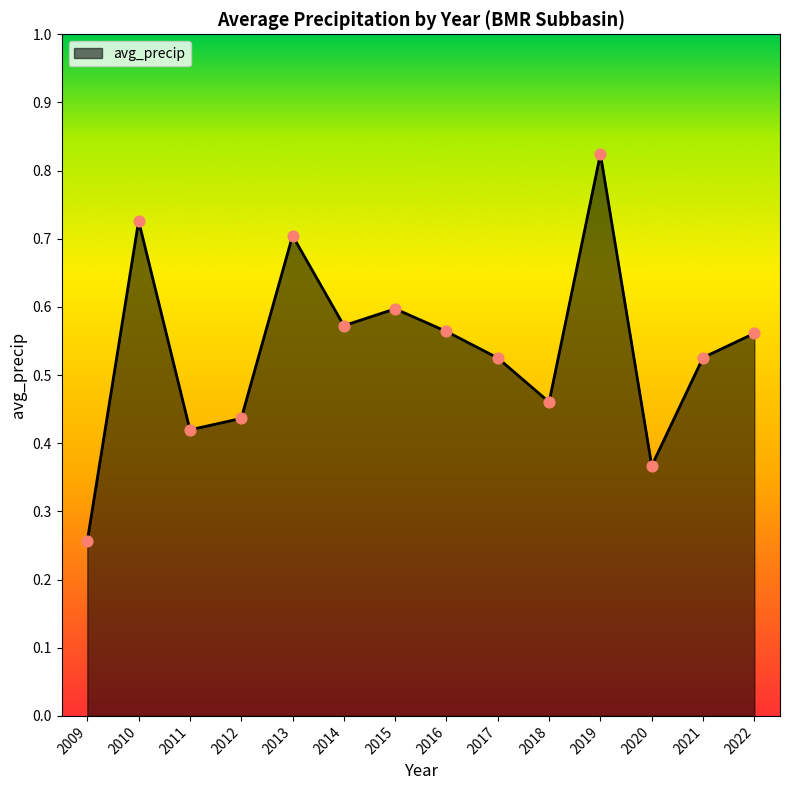

What is the change in value from 2010 to 2014?

-0.2